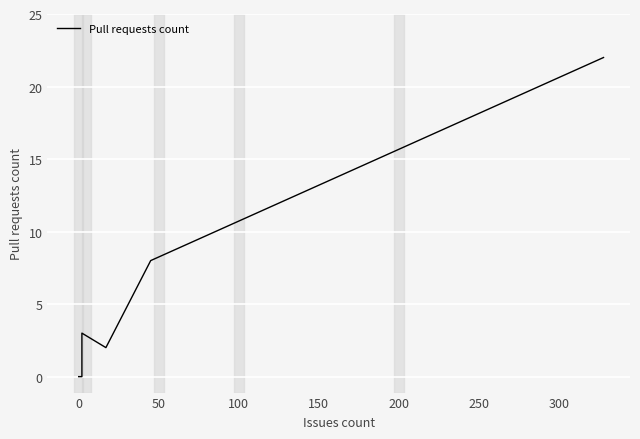

Is it true that the value at 0 is -13?

False